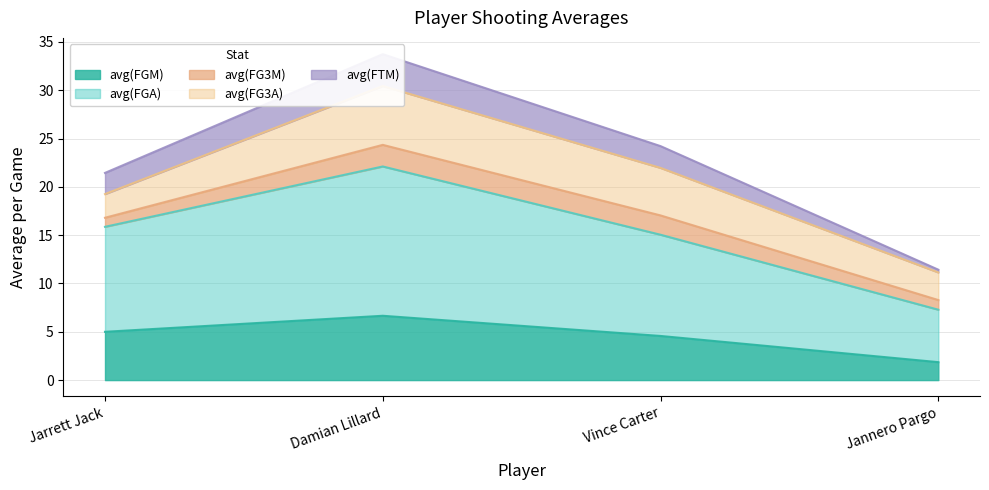

True or false: avg(FGA) and avg(FTM) intersect in this chart.

False